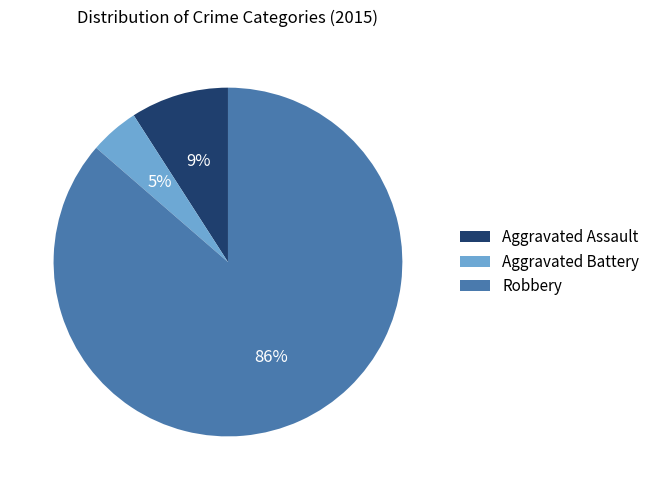

Combined, do Aggravated Battery and Aggravated Assault account for over 50%?

No